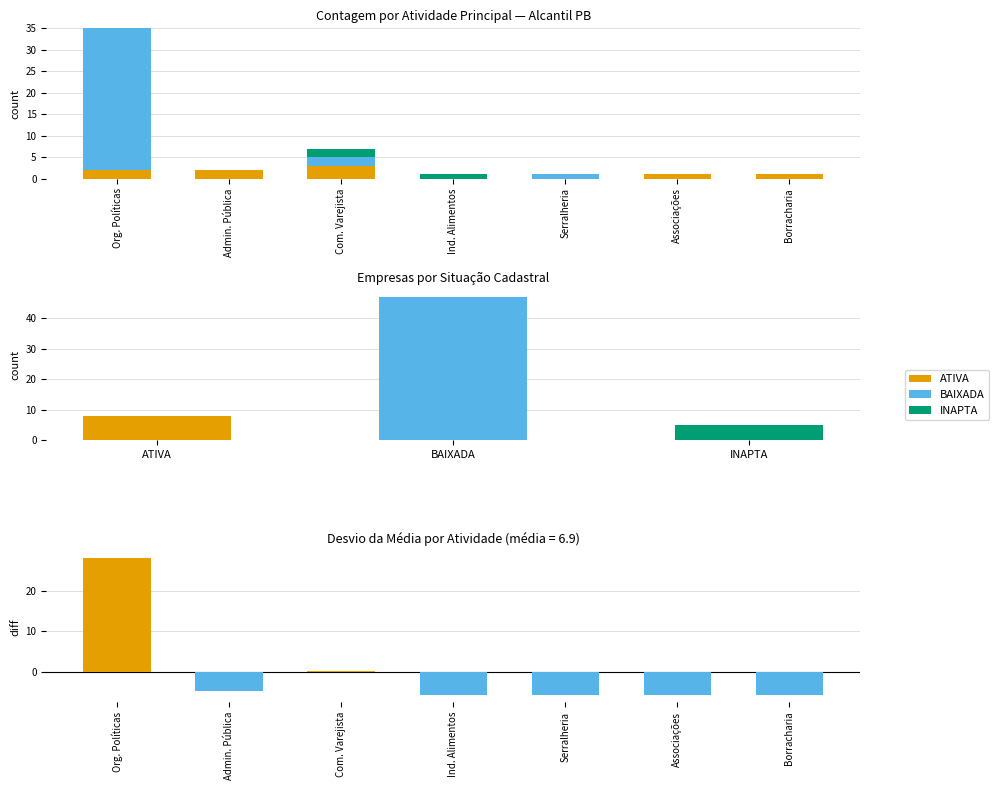

List the labels in order of INAPTA value, largest first.

Com. Varejista, Ind. Alimentos, Org. Políticas, Admin. Pública, Serralheria, Associações, Borracharia